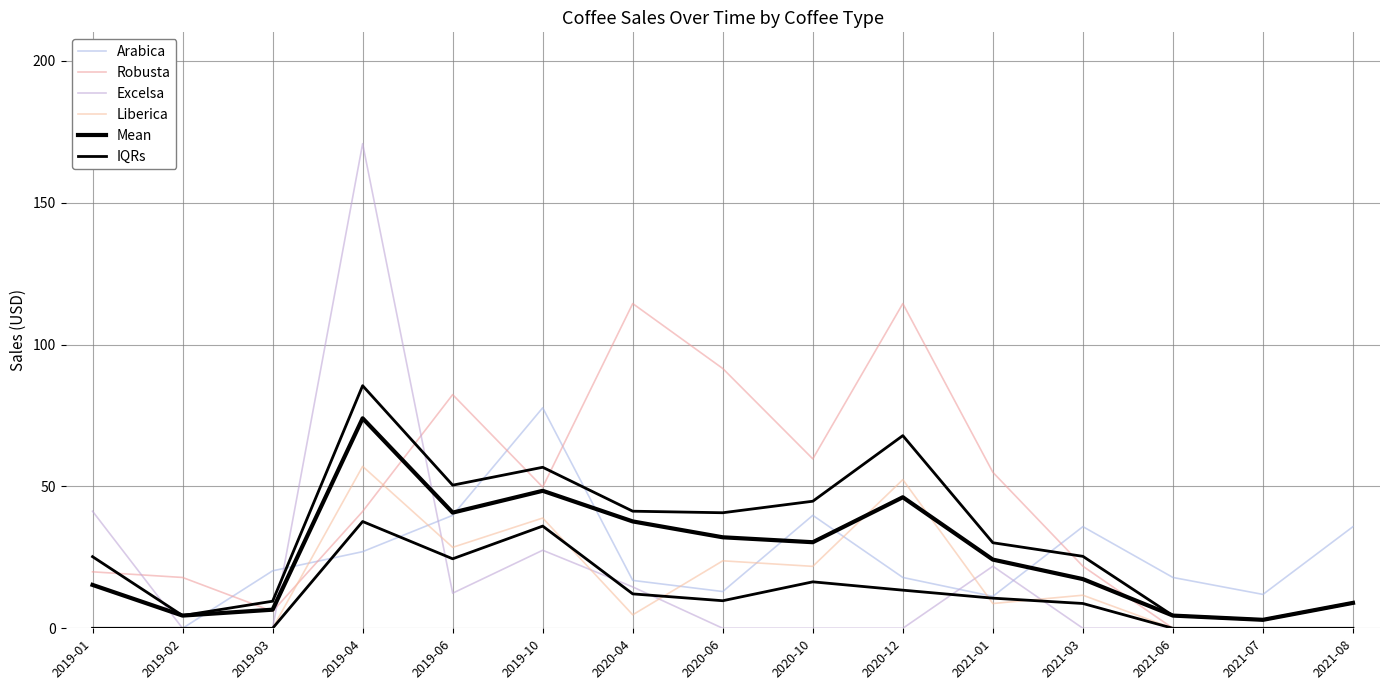

Reading left to right, transcribe all the data shown in this chart.

Arabica: 0.0	0.0	20.2	27.0	39.8	77.7	16.9	12.9	39.8	17.9	11.2	35.8	17.9	11.9	35.8
Robusta: 19.9	17.9	6.0	41.2	82.3	49.8	114.4	91.5	59.7	114.4	55.0	21.9	0.0	0.0	0.0
Excelsa: 41.2	0.0	0.0	170.8	12.4	27.5	14.6	0.0	0.0	0.0	21.9	0.0	0.0	0.0	0.0
Liberica: 0.0	0.0	0.0	57.1	28.5	38.9	4.8	23.8	21.8	52.4	8.7	11.7	0.0	0.0	0.0
Mean: 15.3	4.5	6.6	74.0	40.8	48.4	37.7	32.1	30.3	46.2	24.2	17.3	4.5	3.0	9.0
IQRs: 25.2	4.5	9.5	85.5	50.4	56.7	41.3	40.7	44.8	67.9	30.1	25.4	4.5	3.0	9.0